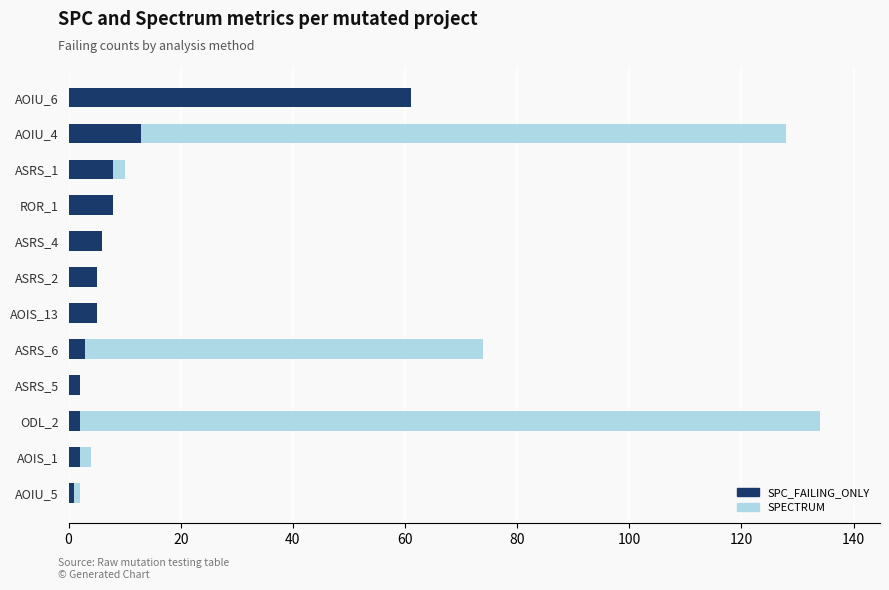

What are all the series names shown in the legend?

SPECTRUM, SPC_FAILING_ONLY